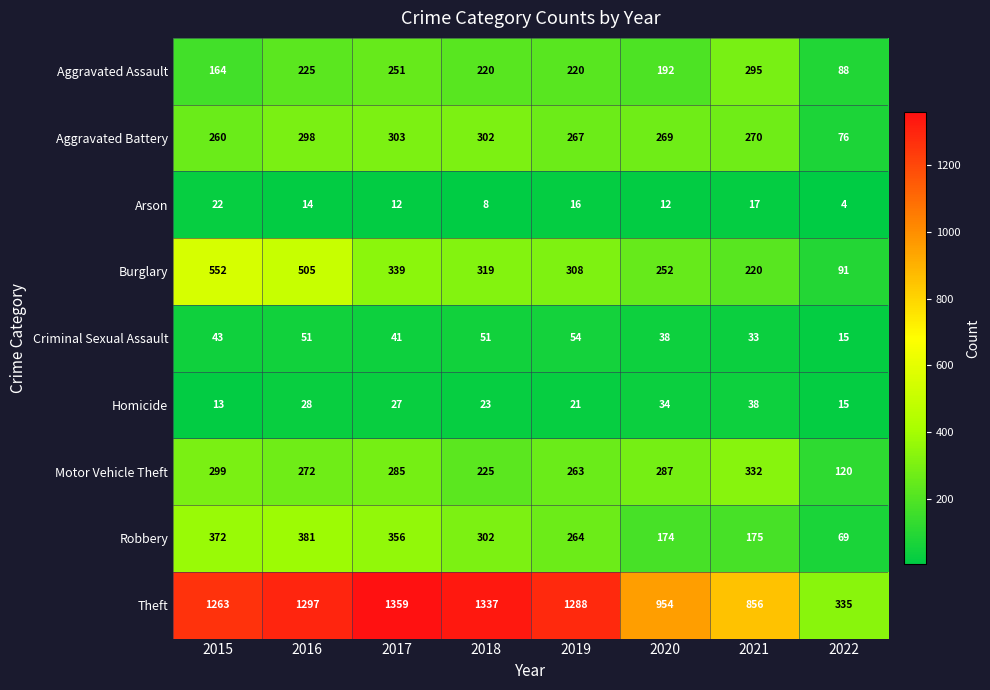

Which series has the largest total across all categories?

Theft